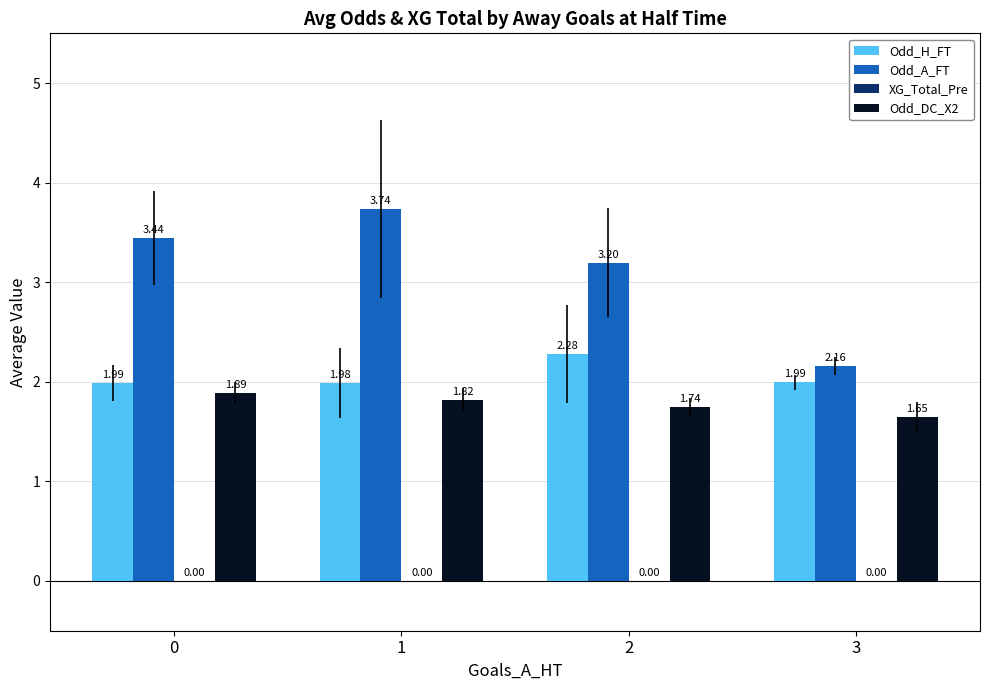

What is the difference between the second highest and minimum values in the Odd_DC_X2 series?

0.2